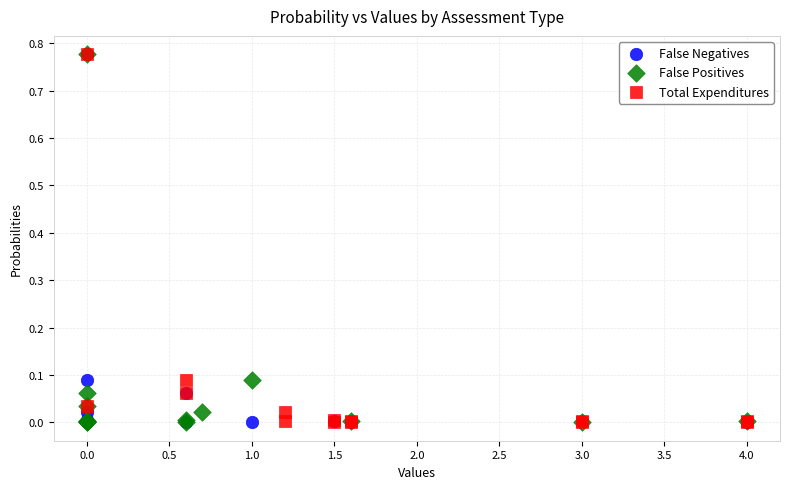

What are all the series names shown in the legend?

False Negatives, False Positives, Total Expenditures